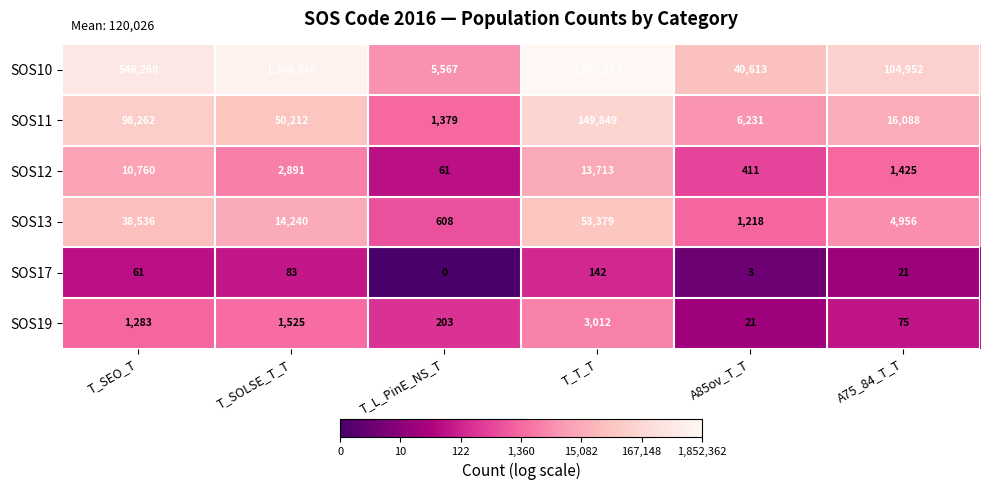

At A85ov_T_T, list the series in order from largest to smallest.

SOS10, SOS11, SOS13, SOS12, SOS19, SOS17